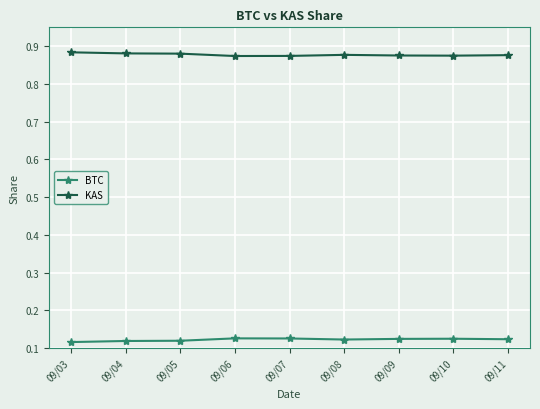

The value of KAS at 09/07 is 0.5. True or false?

False